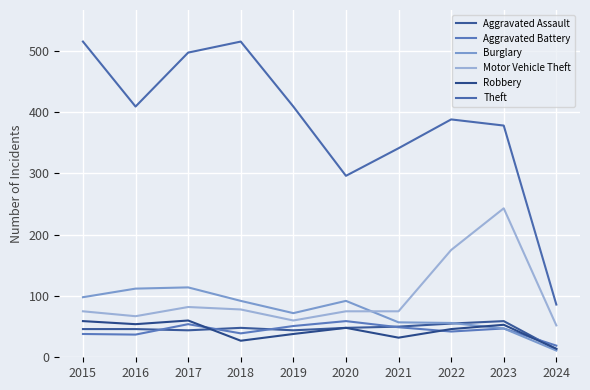

How many values in the Robbery series are below 48?

5